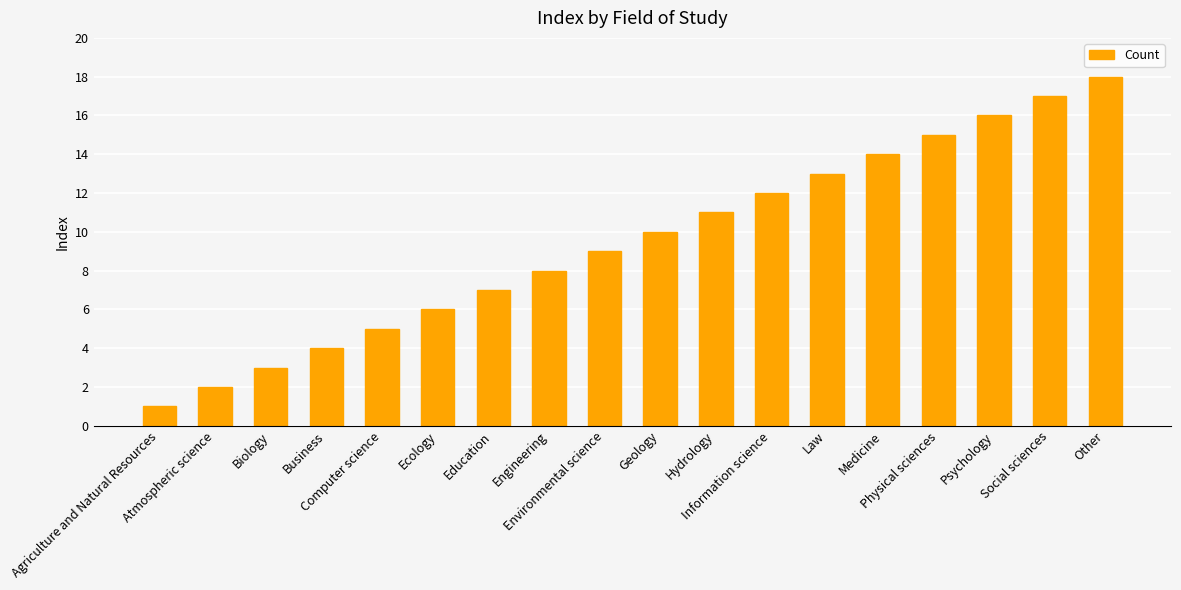

What position from the left is Atmospheric science?

2